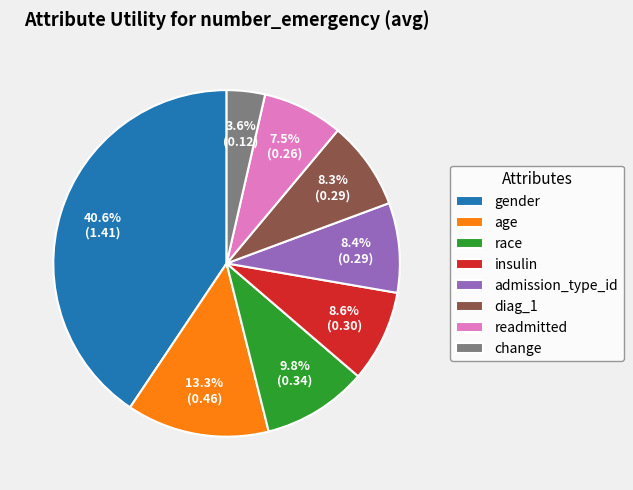

Which has a higher value, readmitted or diag_1?

diag_1